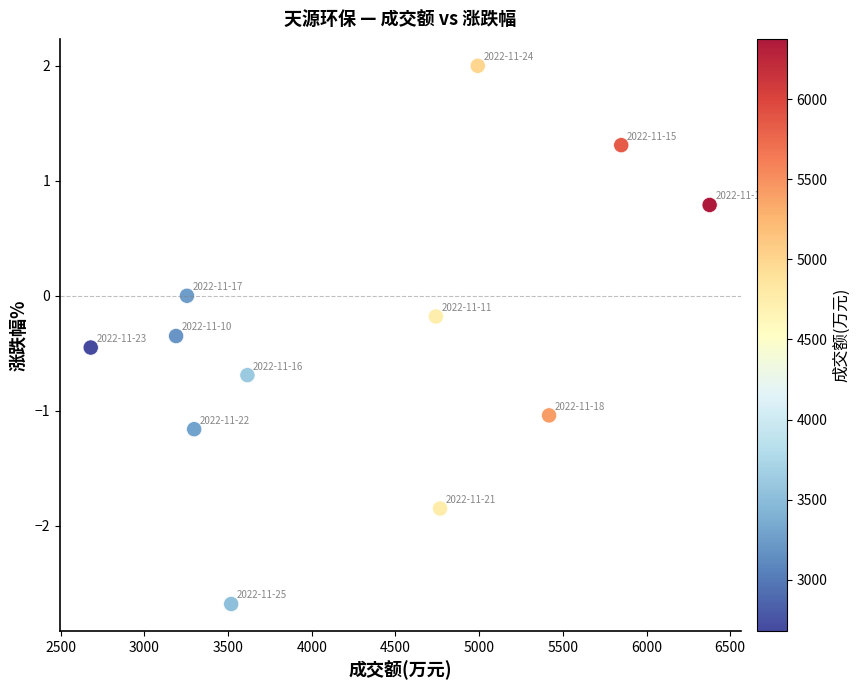

What is the range of Y values (max minus min)?

4.7